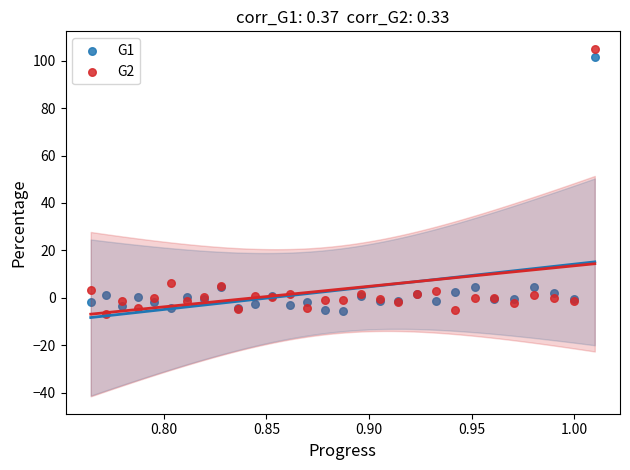

Which series contains the highest Y value?

G2